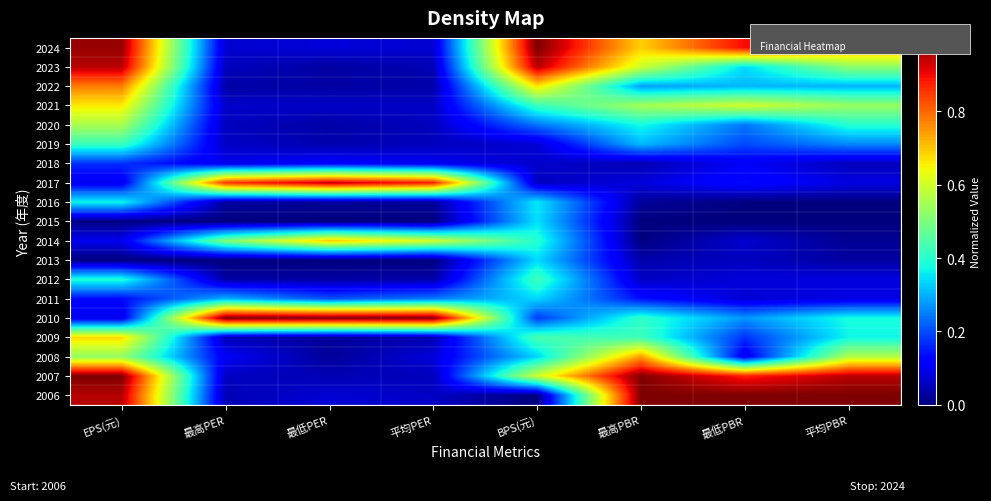

Reading left to right, extract all data points from this chart.

2024: EPS(元)=1.0	最高PER=0.1	最低PER=0.1	平均PER=0.1	BPS(元)=1.0	最高PBR=0.7	最低PBR=0.9	平均PBR=0.7
2023: EPS(元)=1.0	最高PER=0.1	最低PER=0.0	平均PER=0.0	BPS(元)=1.0	最高PBR=0.6	最低PBR=0.3	平均PBR=0.5
2022: EPS(元)=0.8	最高PER=0.0	最低PER=0.0	平均PER=0.0	BPS(元)=0.7	最高PBR=0.3	最低PBR=0.3	平均PBR=0.3
2021: EPS(元)=0.7	最高PER=0.1	最低PER=0.1	平均PER=0.1	BPS(元)=0.4	最高PBR=0.5	最低PBR=0.6	平均PBR=0.5
2020: EPS(元)=0.6	最高PER=0.1	最低PER=0.0	平均PER=0.1	BPS(元)=0.2	最高PBR=0.4	最低PBR=0.2	平均PBR=0.4
2019: EPS(元)=0.4	最高PER=0.1	最低PER=0.0	平均PER=0.1	BPS(元)=0.1	最高PBR=0.3	最低PBR=0.2	平均PBR=0.3
2018: EPS(元)=0.2	最高PER=0.1	最低PER=0.1	平均PER=0.1	BPS(元)=0.1	最高PBR=0.0	最低PBR=0.1	平均PBR=0.1
2017: EPS(元)=0.1	最高PER=0.9	最低PER=0.9	平均PER=0.9	BPS(元)=0.1	最高PBR=0.1	最低PBR=0.1	平均PBR=0.1
2016: EPS(元)=0.4	最高PER=0.0	最低PER=0.0	平均PER=0.0	BPS(元)=0.4	最高PBR=0.0	最低PBR=0.0	平均PBR=0.0
2015: EPS(元)=0.0	最高PER=0.0	最低PER=0.0	平均PER=0.0	BPS(元)=0.3	最高PBR=0.0	最低PBR=0.0	平均PBR=0.0
2014: EPS(元)=0.1	最高PER=0.5	最低PER=0.7	平均PER=0.6	BPS(元)=0.4	最高PBR=0.0	最低PBR=0.1	平均PBR=0.0
2013: EPS(元)=0.0	最高PER=0.0	最低PER=0.0	平均PER=0.0	BPS(元)=0.3	最高PBR=0.0	最低PBR=0.1	平均PBR=0.0
2012: EPS(元)=0.4	最高PER=0.0	最低PER=0.0	平均PER=0.0	BPS(元)=0.4	最高PBR=0.1	最低PBR=0.1	平均PBR=0.1
2011: EPS(元)=0.1	最高PER=0.3	最低PER=0.2	平均PER=0.2	BPS(元)=0.3	最高PBR=0.1	最低PBR=0.1	平均PBR=0.1
2010: EPS(元)=0.1	最高PER=1.0	最低PER=1.0	平均PER=1.0	BPS(元)=0.2	最高PBR=0.4	最低PBR=0.3	平均PBR=0.4
2009: EPS(元)=0.7	最高PER=0.1	最低PER=0.0	平均PER=0.0	BPS(元)=0.4	最高PBR=0.4	最低PBR=0.2	平均PBR=0.4
2008: EPS(元)=0.5	最高PER=0.1	最低PER=0.0	平均PER=0.1	BPS(元)=0.3	最高PBR=0.7	最低PBR=0.1	平均PBR=0.6
2007: EPS(元)=1.0	最高PER=0.1	最低PER=0.0	平均PER=0.1	BPS(元)=0.6	最高PBR=1.0	最低PBR=0.9	平均PBR=0.9
2006: EPS(元)=1.0	最高PER=0.0	最低PER=0.1	平均PER=0.1	BPS(元)=0.0	最高PBR=1.0	最低PBR=1.0	平均PBR=1.0